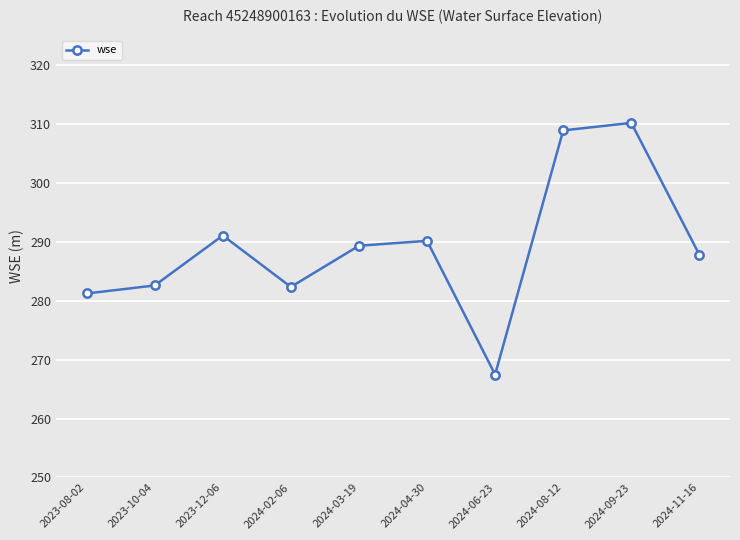

The value at 2024-11-16 is 287.8. True or false?

True